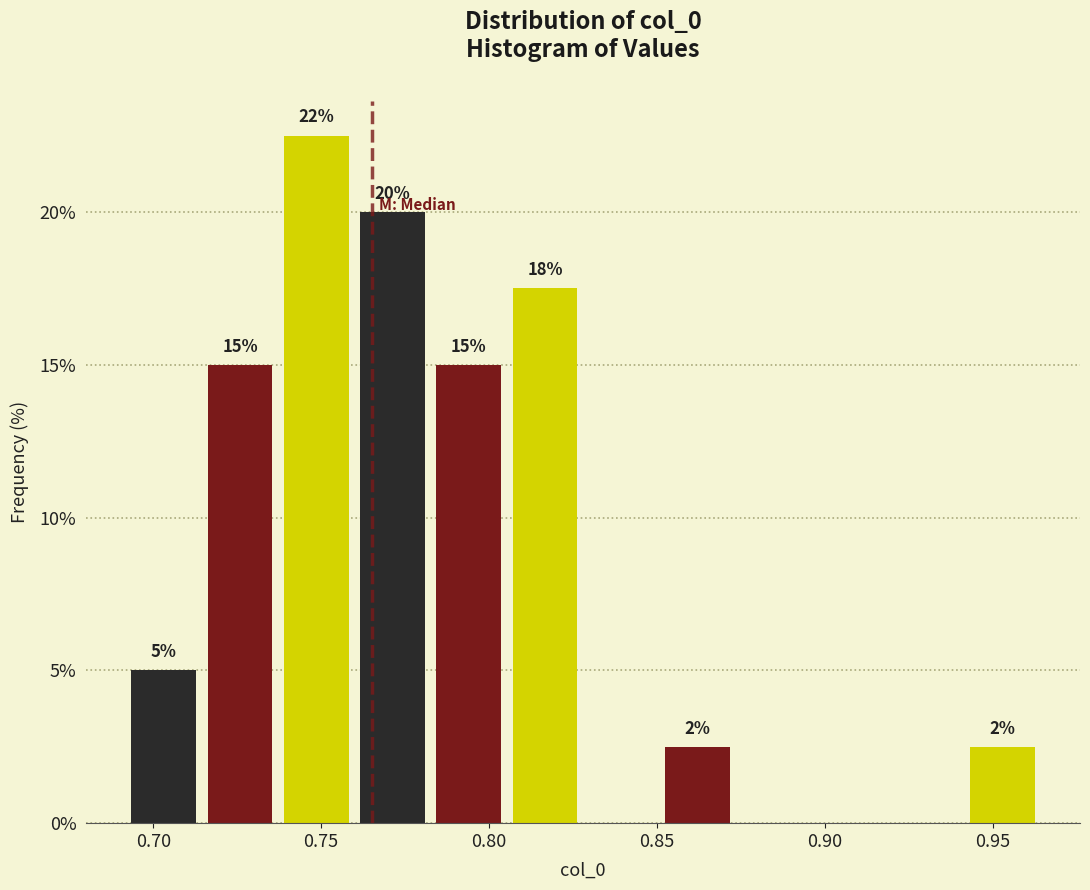

Which range on the x-axis has the tallest bar?

0.735 to 0.760